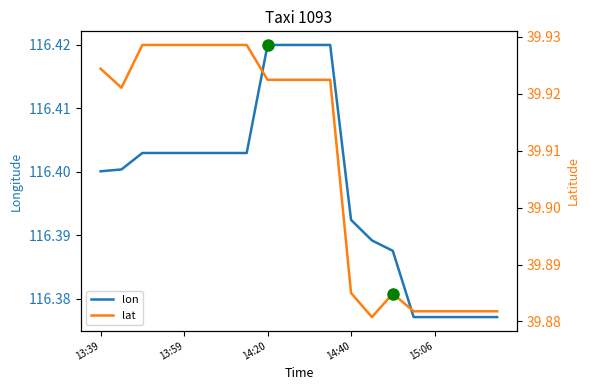

Reading right to left, list all the values displayed in this chart.

lon: 116.4	116.4	116.4	116.4	116.4	116.4	116.4	116.4	116.4	116.4	116.4	116.4	116.4	116.4	116.4	116.4	116.4	116.4	116.4	116.4
lat: 39.9	39.9	39.9	39.9	39.9	39.9	39.9	39.9	39.9	39.9	39.9	39.9	39.9	39.9	39.9	39.9	39.9	39.9	39.9	39.9